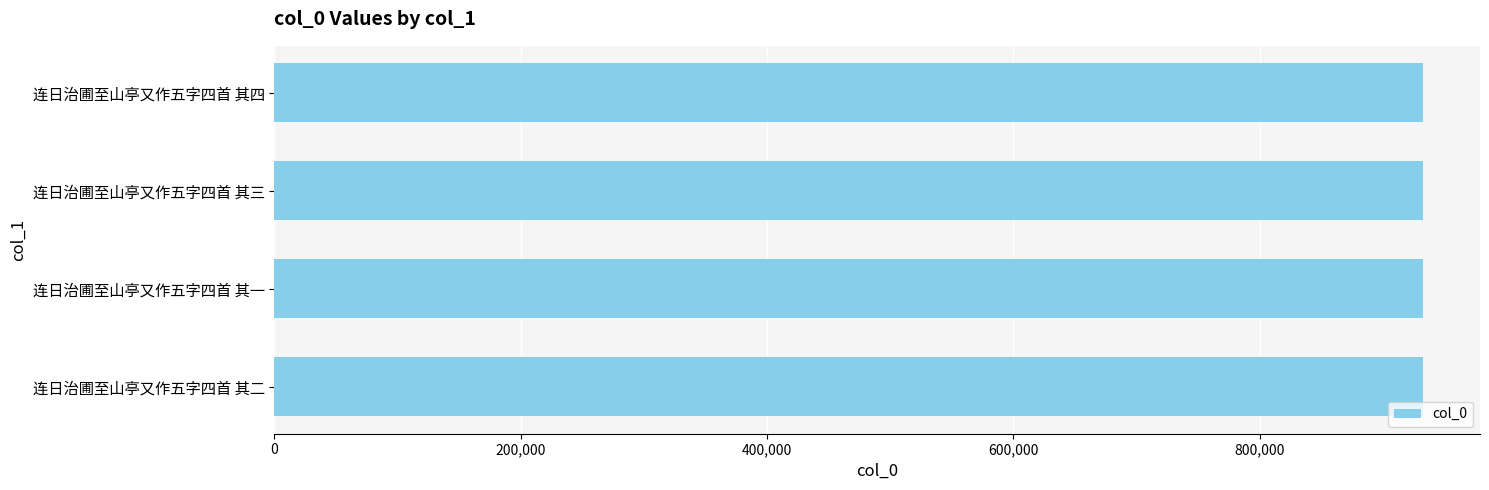

What is the sum of all values?

3729270